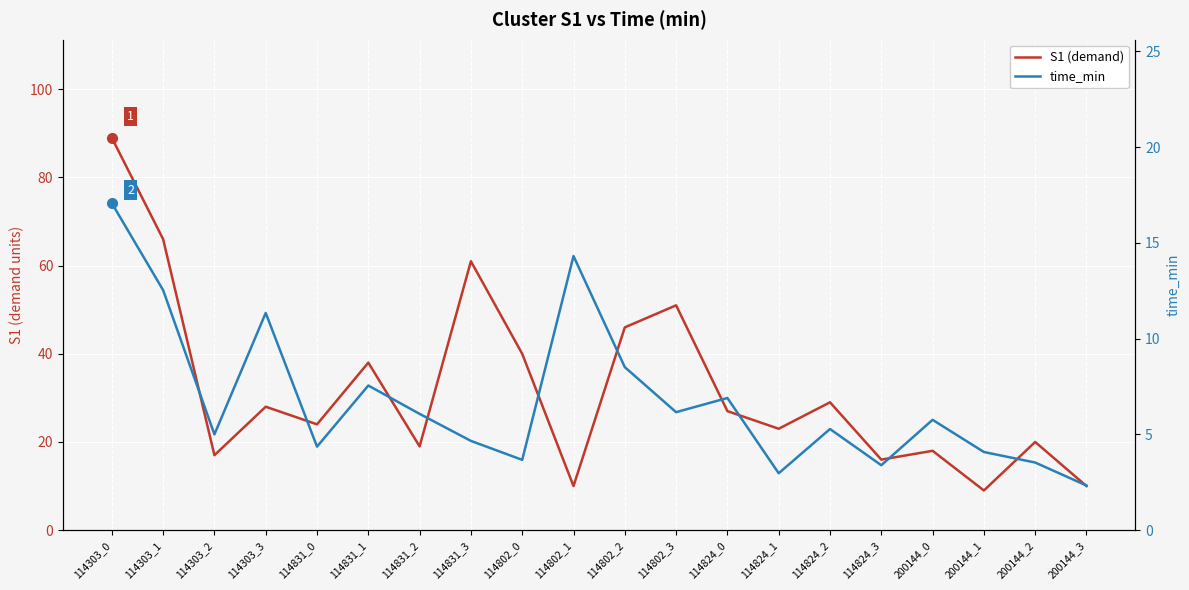

What is the difference between the maximum and second lowest values in the time_min series?

14.1